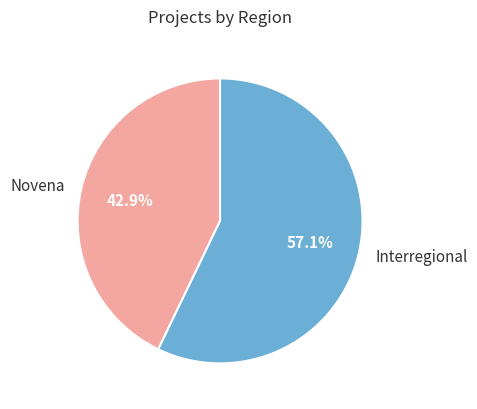

Which slice is the largest?

Interregional